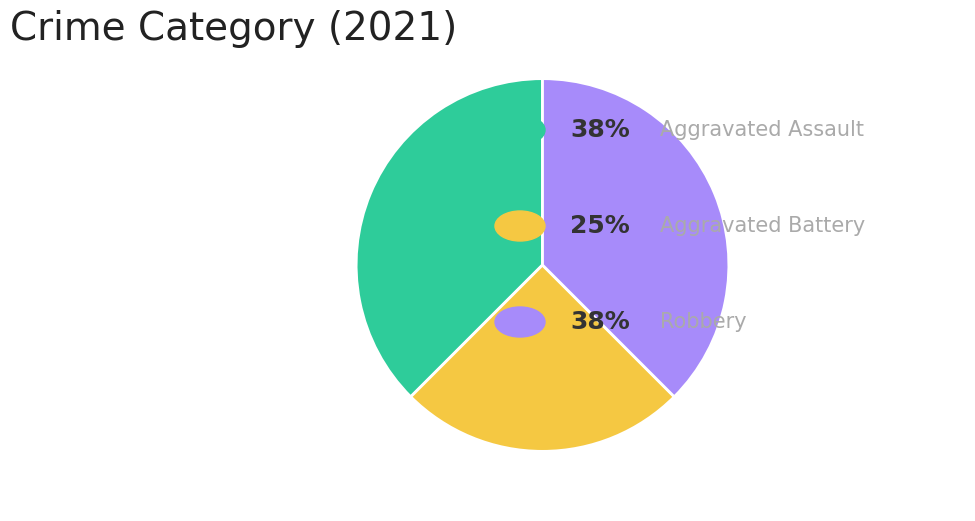

Is there a majority slice in this chart?

No